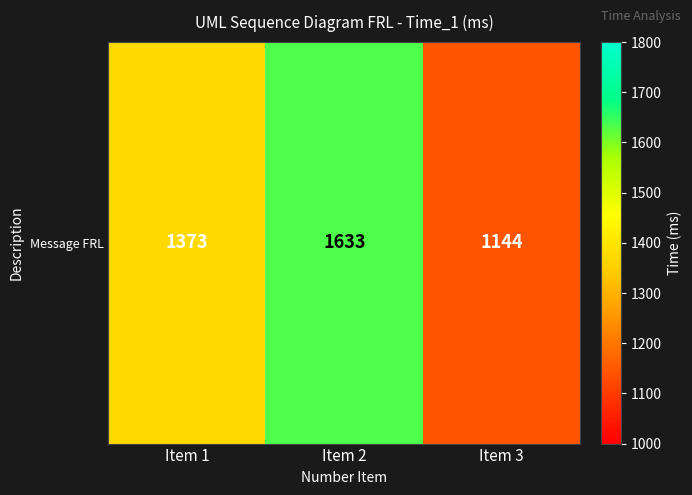

At which category does the chart reach its minimum across all series?

Item 3